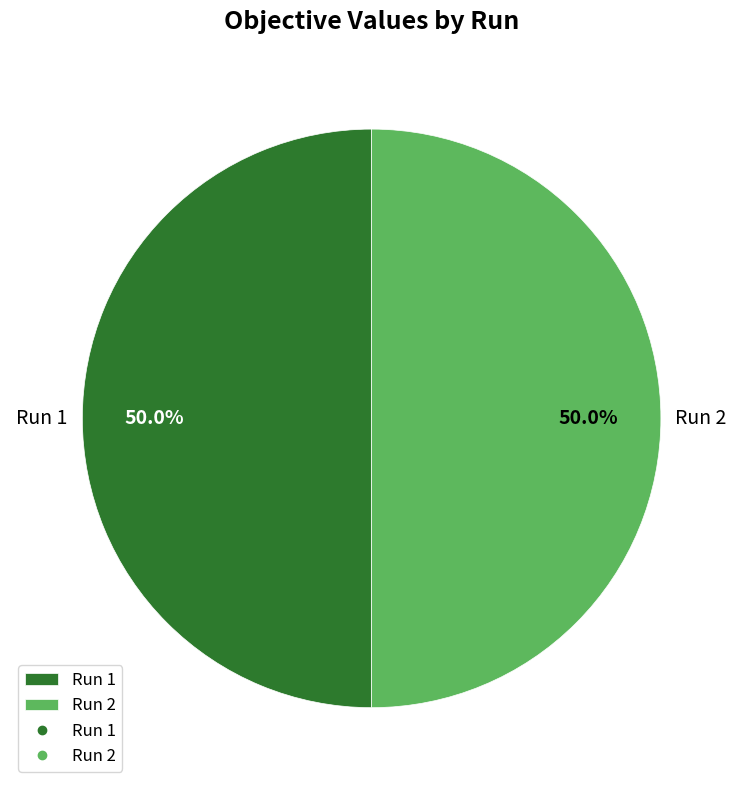

Is the sum of Run 1 and Run 2 greater than half?

Yes